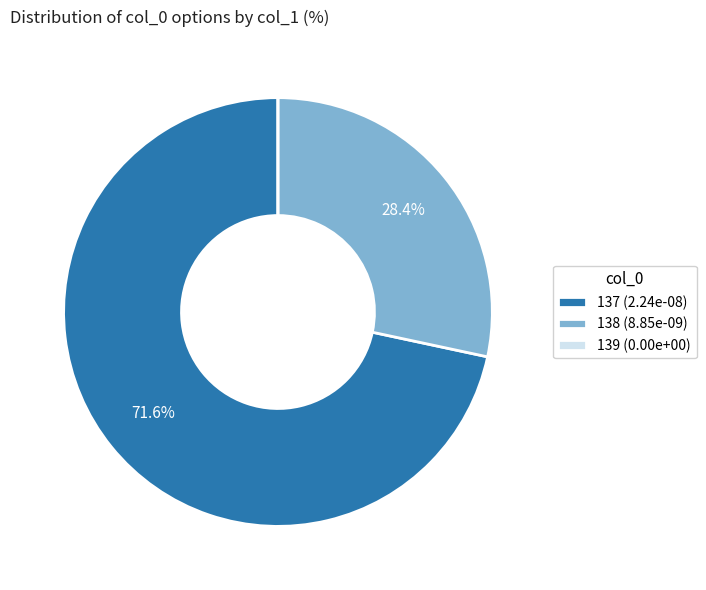

Between 137 (2.24e-08) and 138 (8.85e-09), which is larger?

137 (2.24e-08)